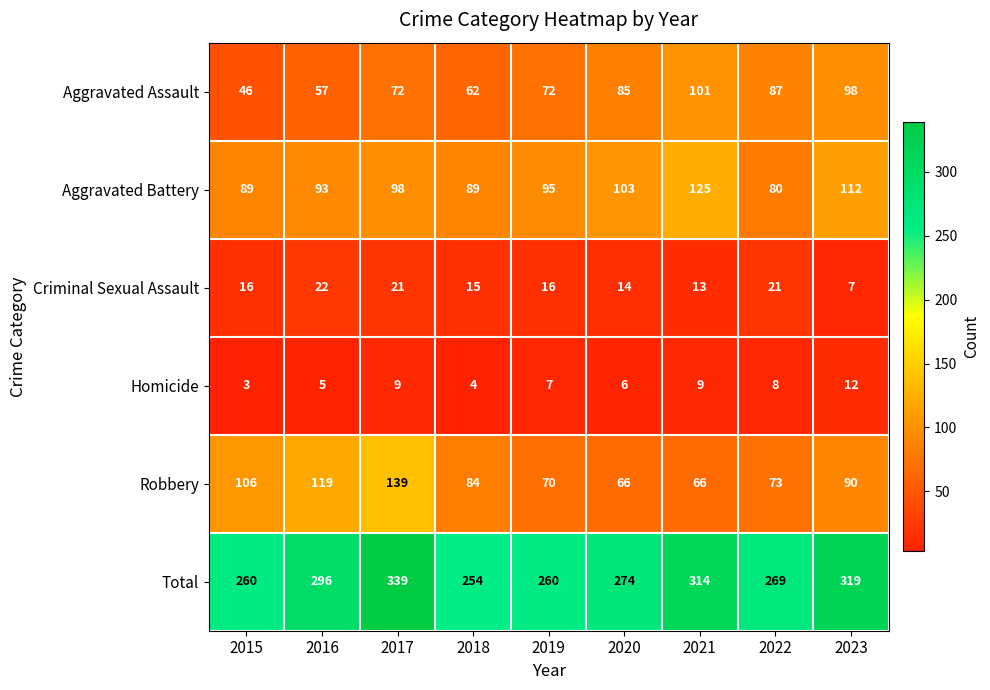

At which label is Homicide closest to 7?

2019